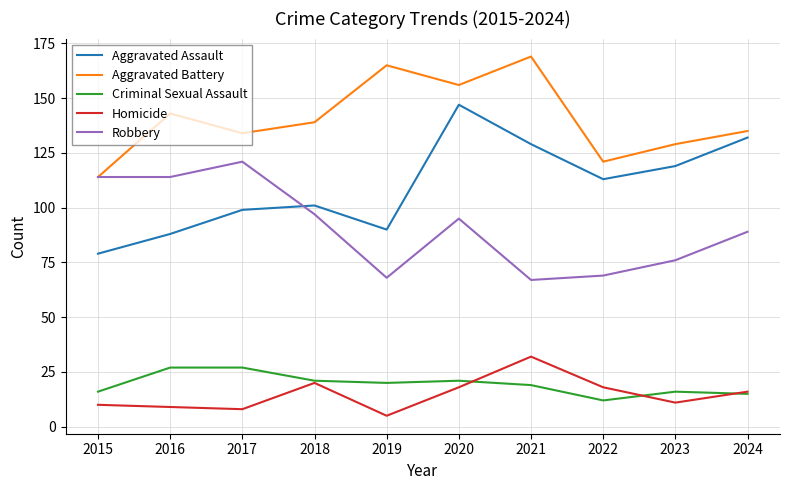

Reading left to right, list all the values displayed in this chart.

Aggravated Assault: 2015=79	2016=88	2017=99	2018=101	2019=90	2020=147	2021=129	2022=113	2023=119	2024=132
Aggravated Battery: 2015=114	2016=143	2017=134	2018=139	2019=165	2020=156	2021=169	2022=121	2023=129	2024=135
Criminal Sexual Assault: 2015=16	2016=27	2017=27	2018=21	2019=20	2020=21	2021=19	2022=12	2023=16	2024=15
Homicide: 2015=10	2016=9	2017=8	2018=20	2019=5	2020=18	2021=32	2022=18	2023=11	2024=16
Robbery: 2015=114	2016=114	2017=121	2018=97	2019=68	2020=95	2021=67	2022=69	2023=76	2024=89